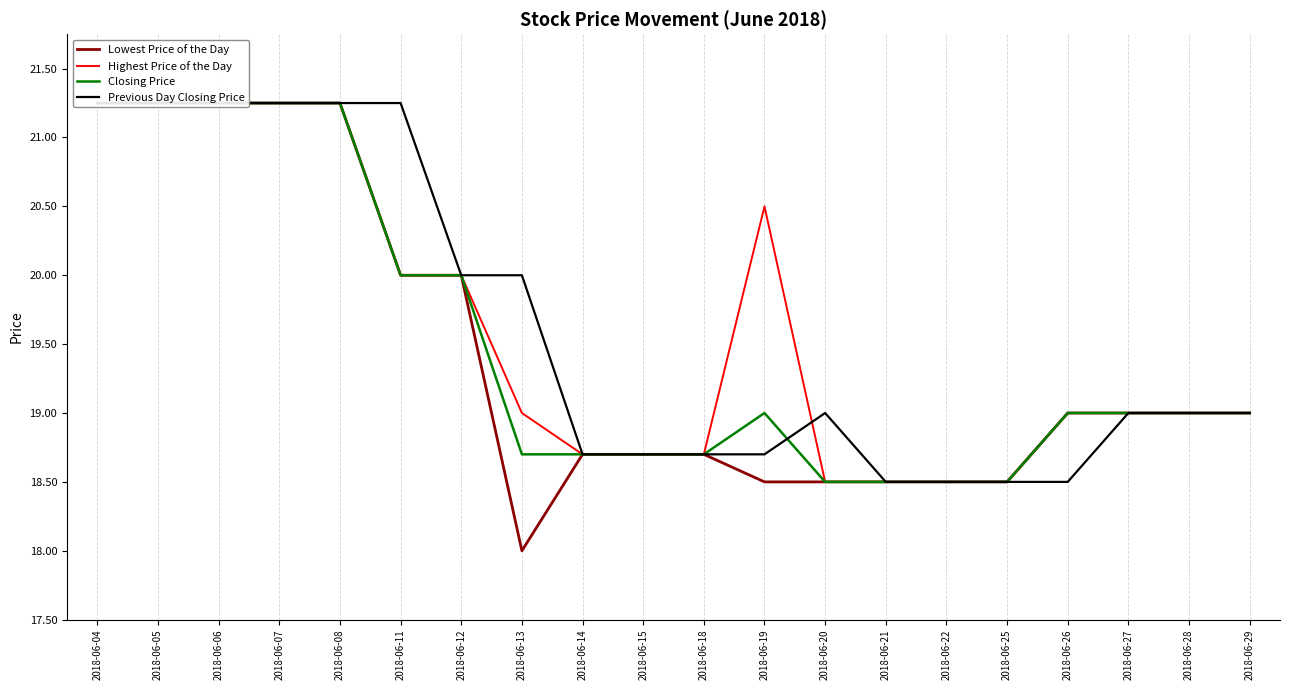

What is the minimum value for Highest Price of the Day?

18.5